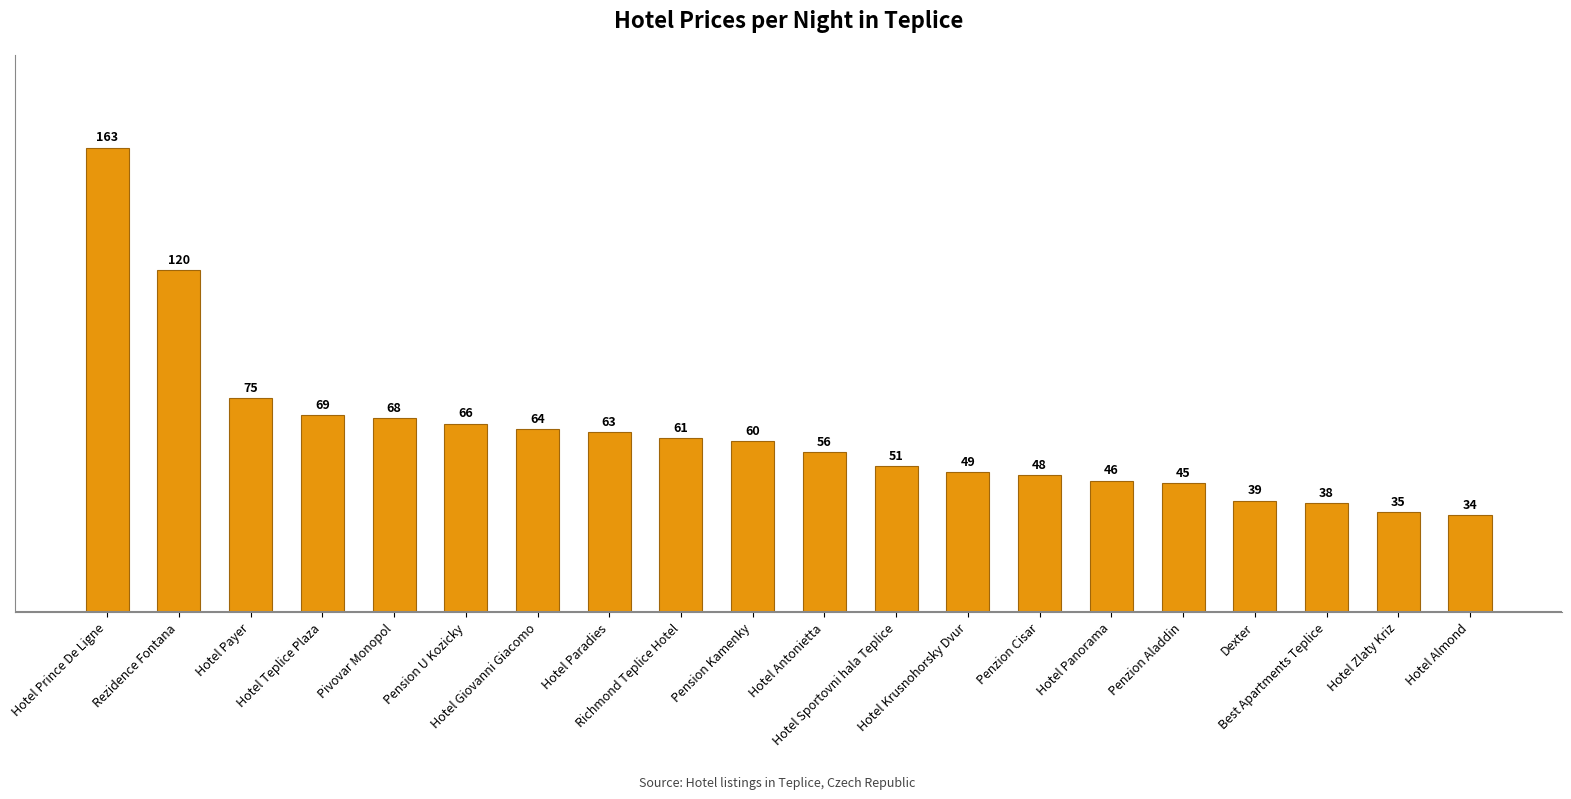

What position from the left is Rezidence Fontana?

2